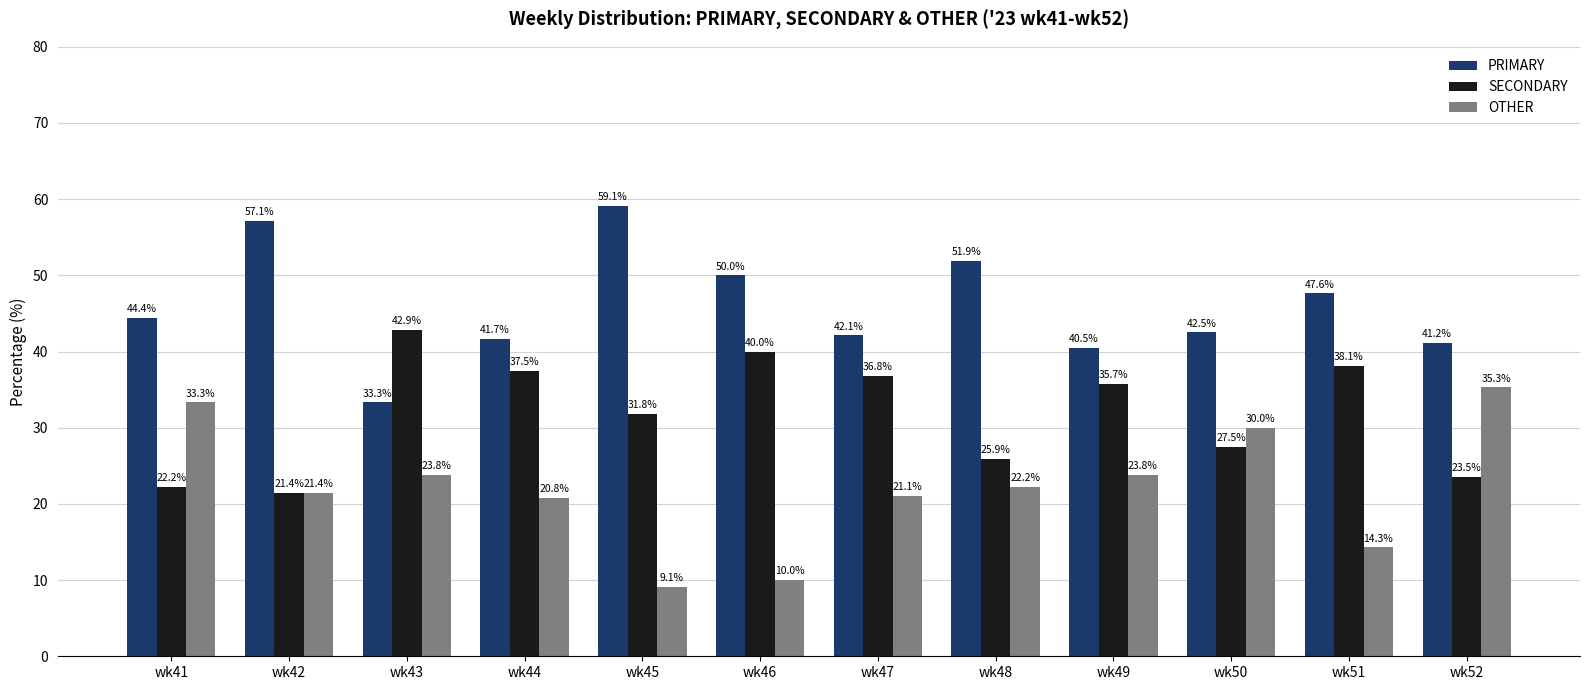

Does the chart contain stacked bars?

No